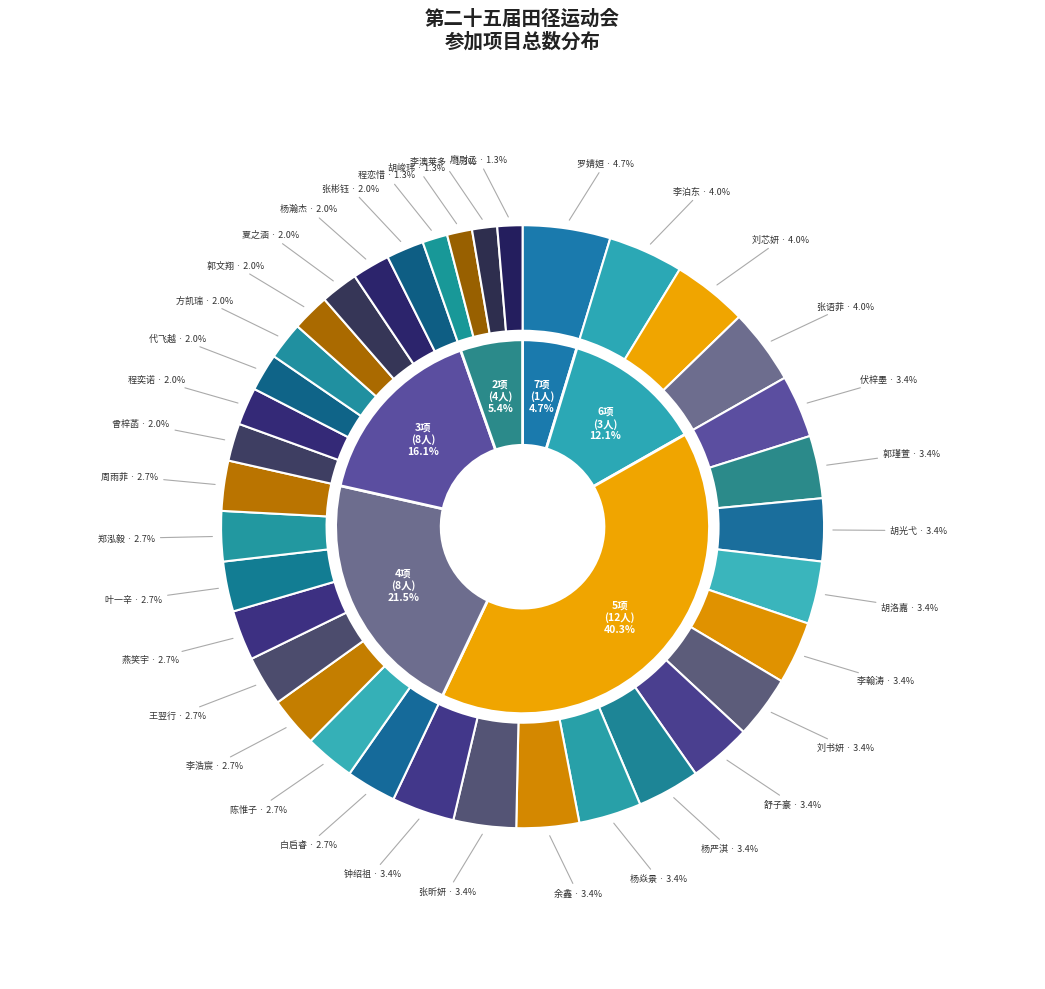

Does 张彬钰 represent more than half of the total?

No